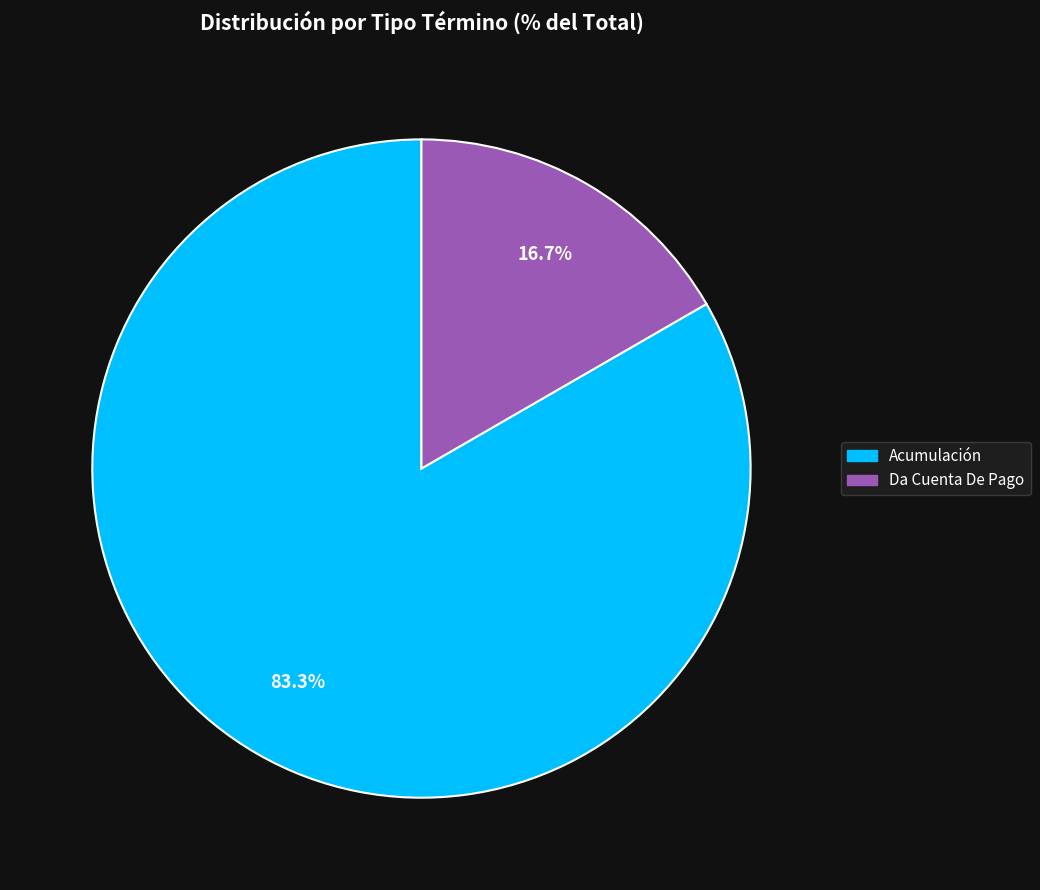

Combined, do Da Cuenta De Pago and Acumulación account for over 50%?

Yes